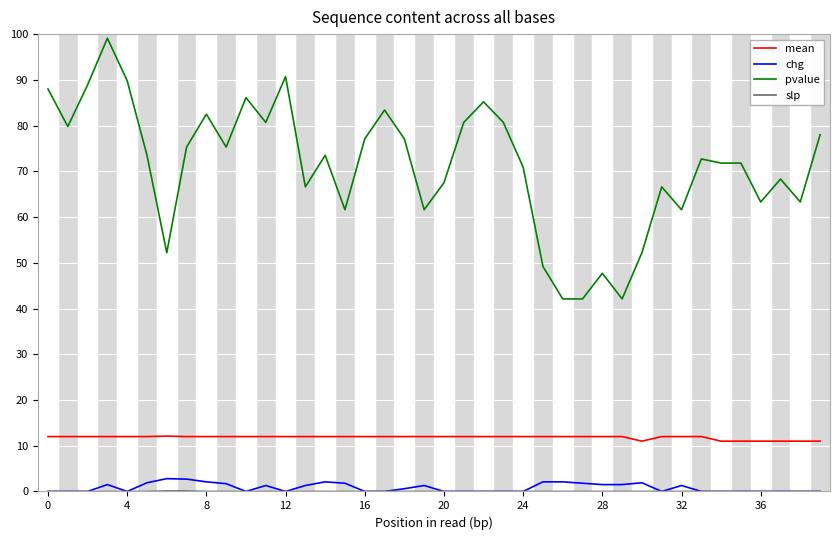

Which series has the largest range (max minus min)?

pvalue